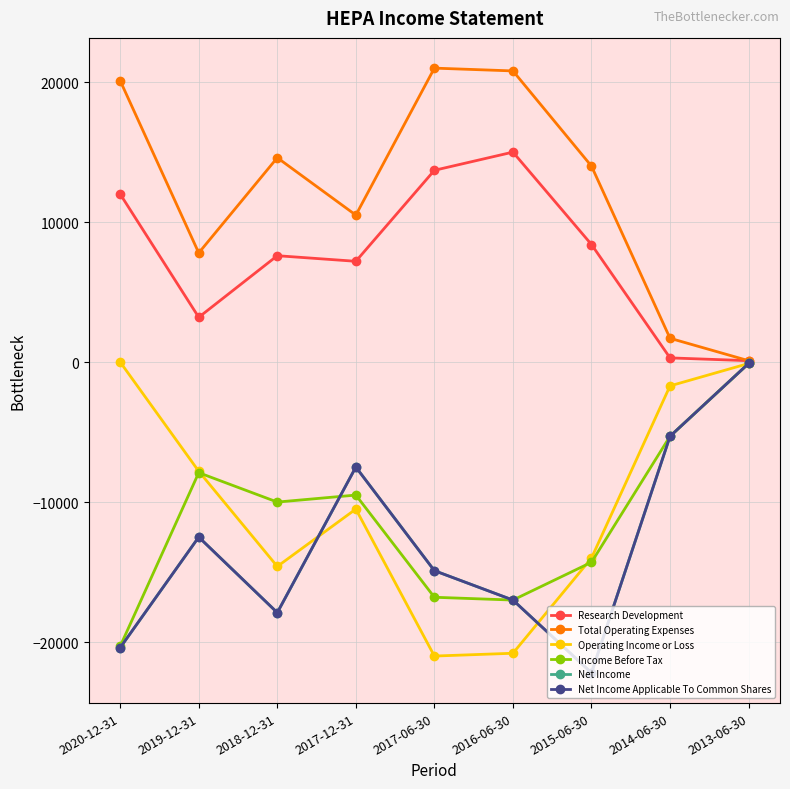

Does the chart have visible grid lines?

Yes